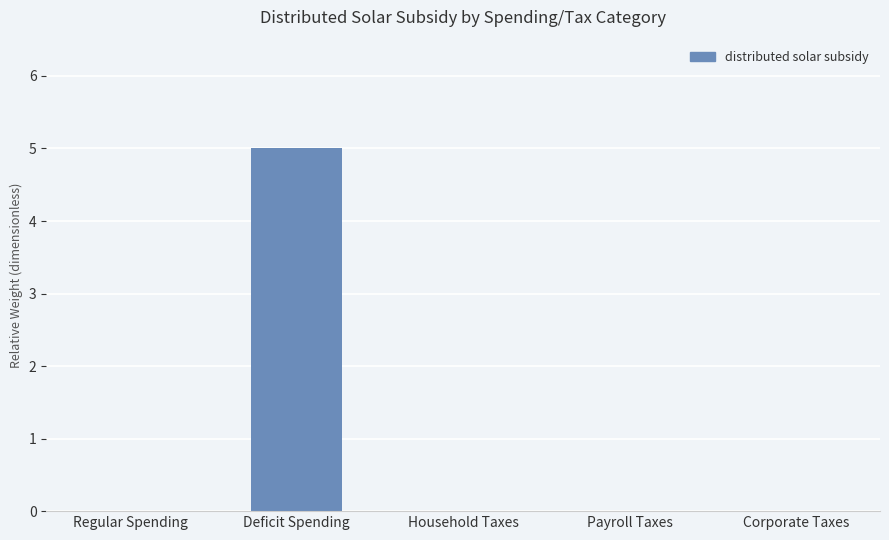

What is the sum of all values?

5